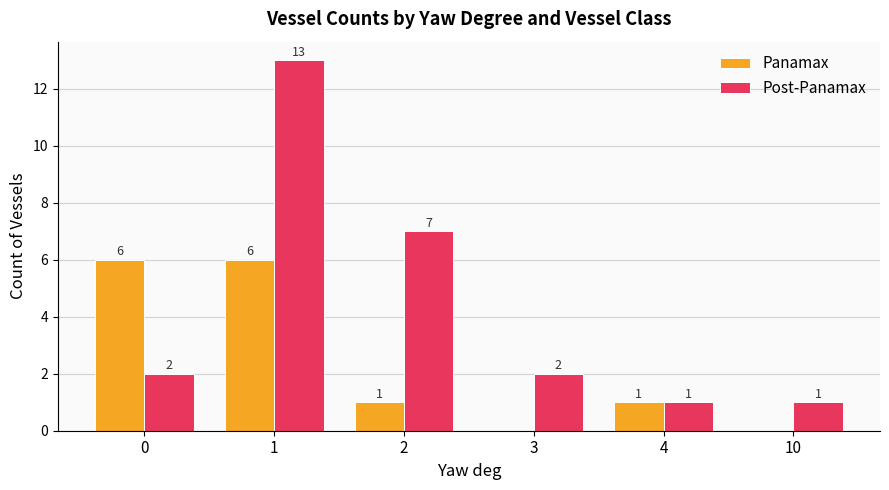

At which category is the sum across all series the highest?

1